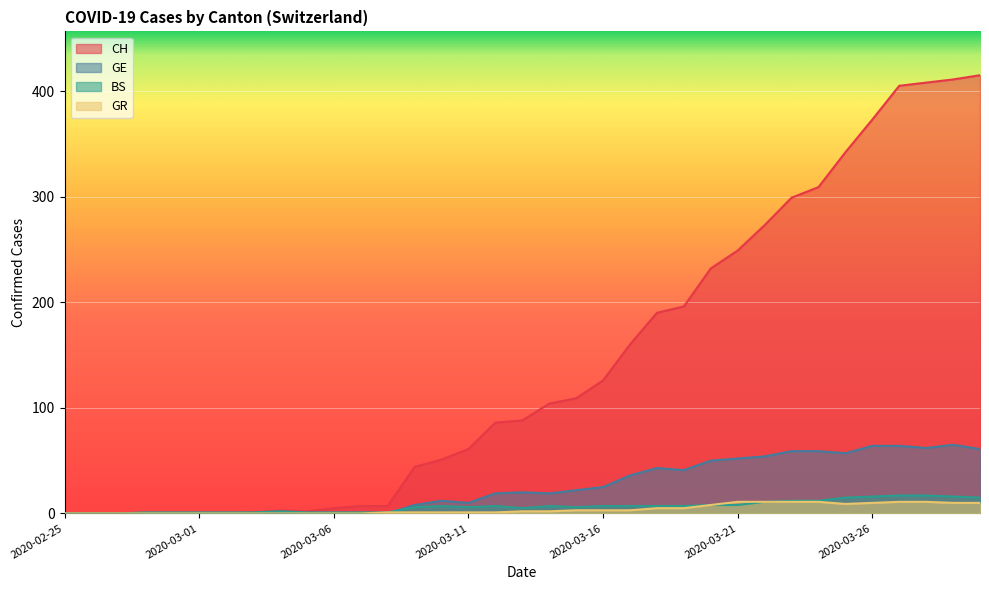

What is the value of the BS point at the 35th from the left?

15